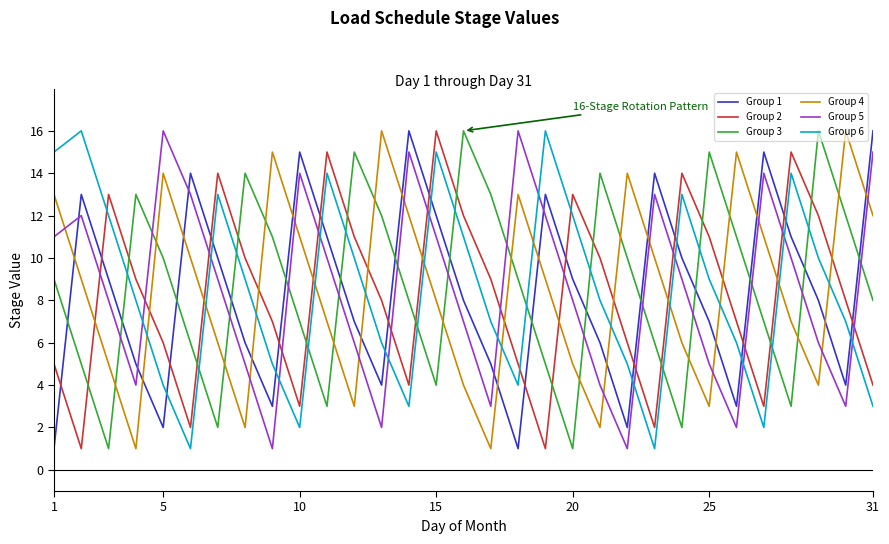

What is the average value of the Group 6 series?

8